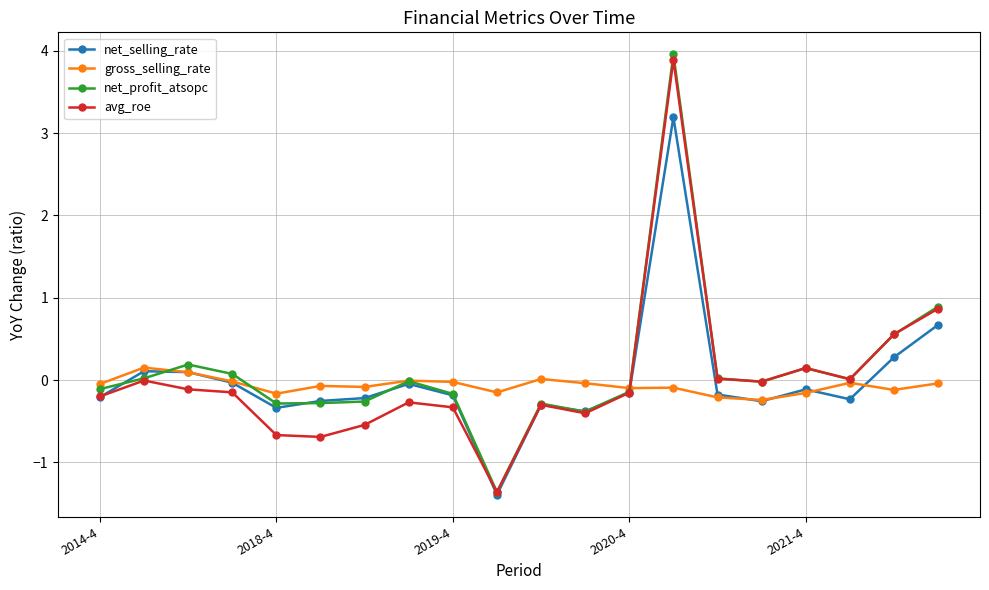

What is the value of the avg_roe point at the 12th from the left?

-0.4